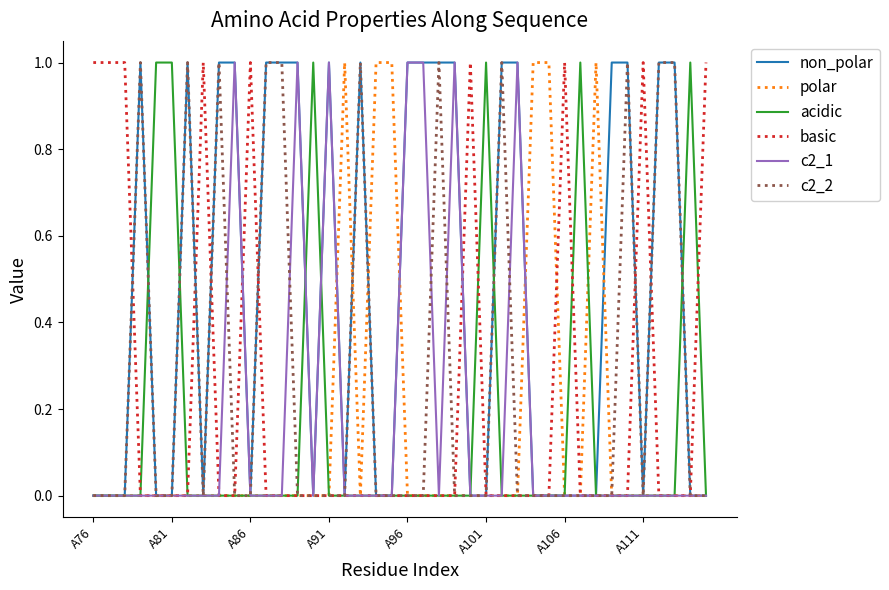

How many lines are shown in the chart?

6